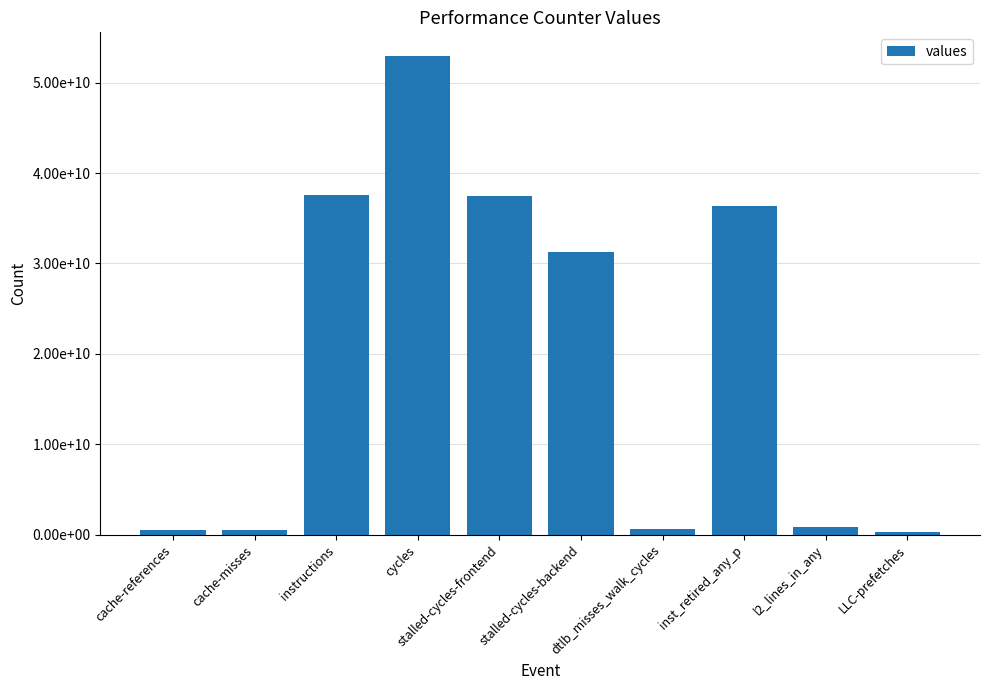

The chart shows a value of 8262091911 at stalled-cycles-backend. True or false?

False